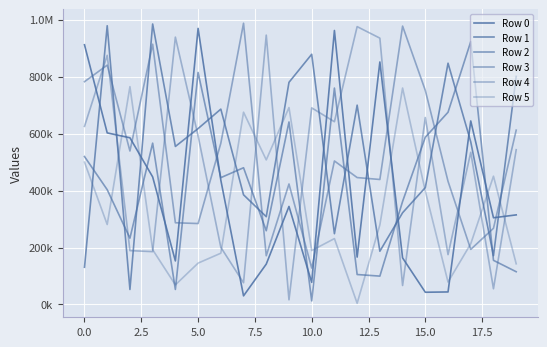

At how many categories does at least one series exceed 369292?

20